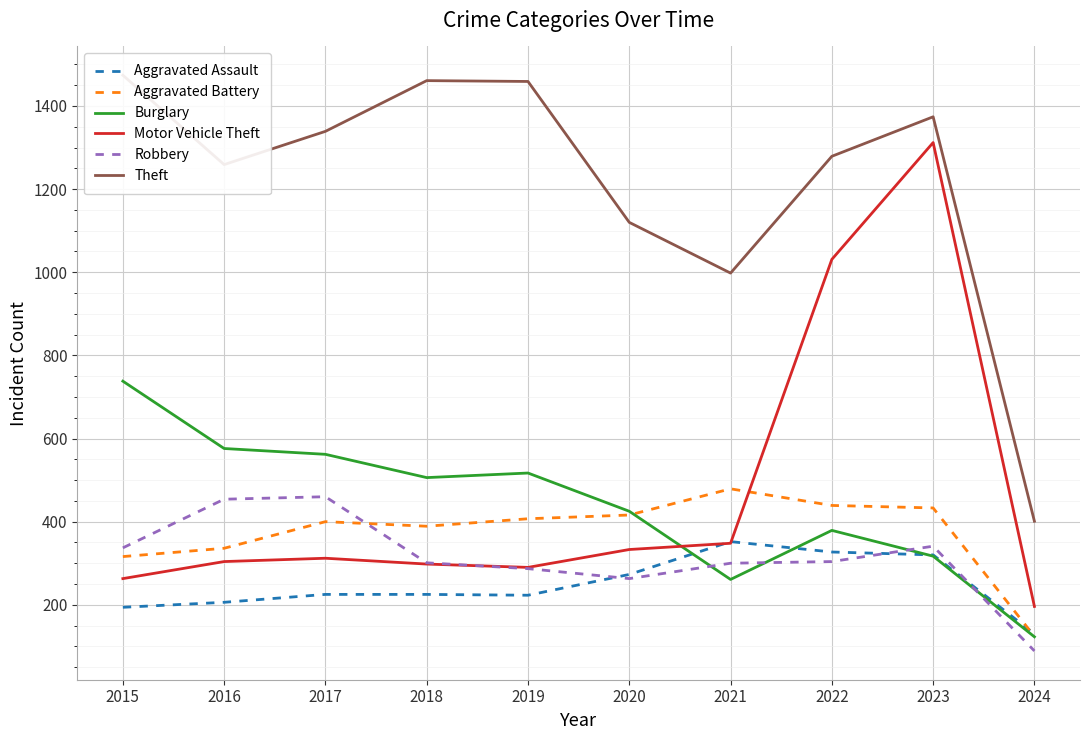

At 2023, list the series in order from largest to smallest.

Theft, Motor Vehicle Theft, Aggravated Battery, Robbery, Aggravated Assault, Burglary